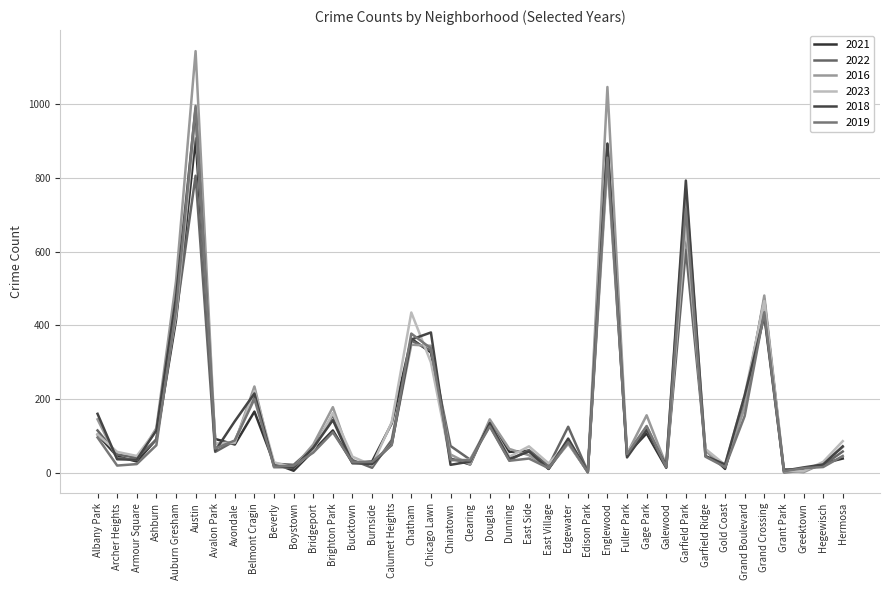

What is the label of the 25th point from the left?

Edgewater